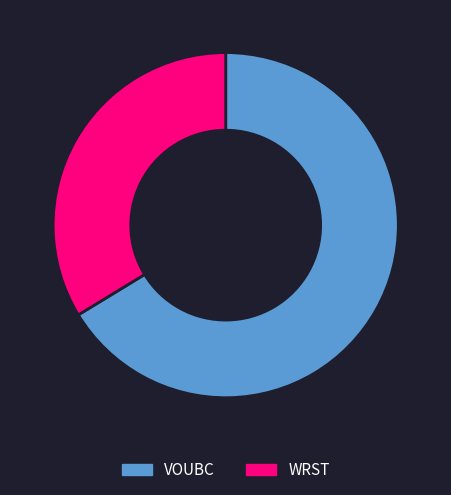

Which slice is the largest?

VOUBC